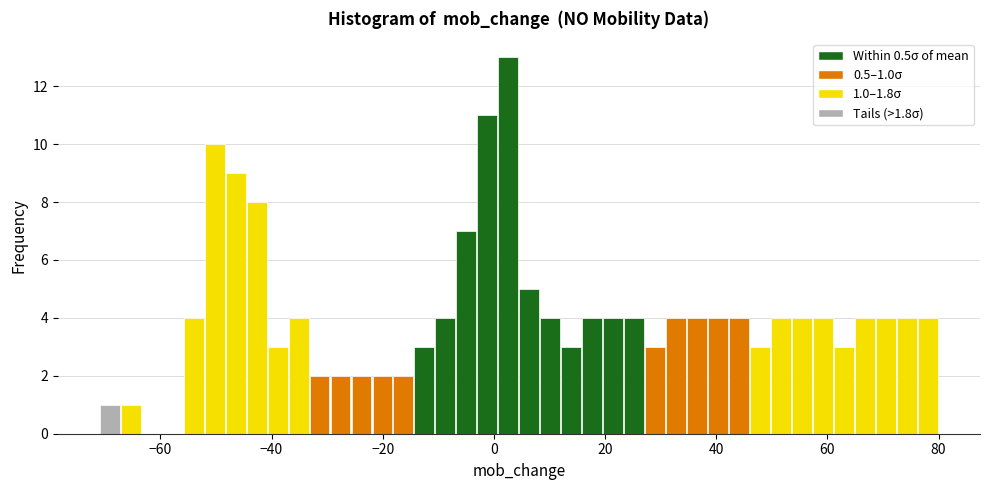

Read against the x-axis, roughly where is the centre of the tallest bar?

2